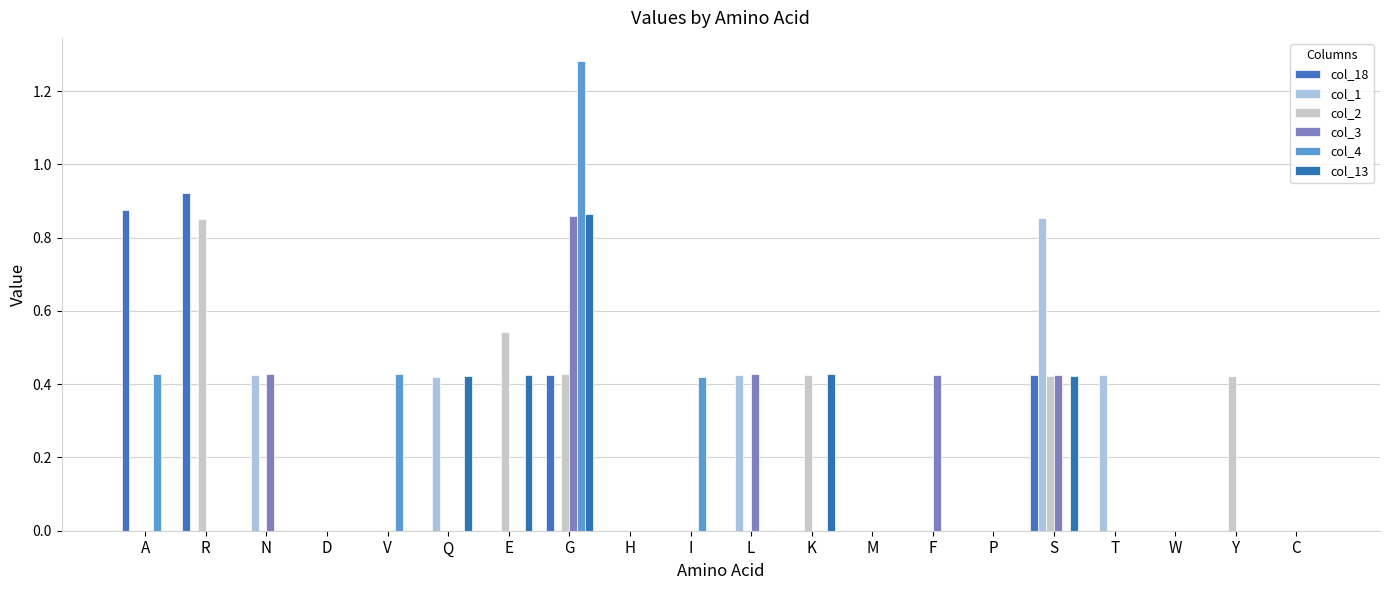

Are the bars horizontal?

No